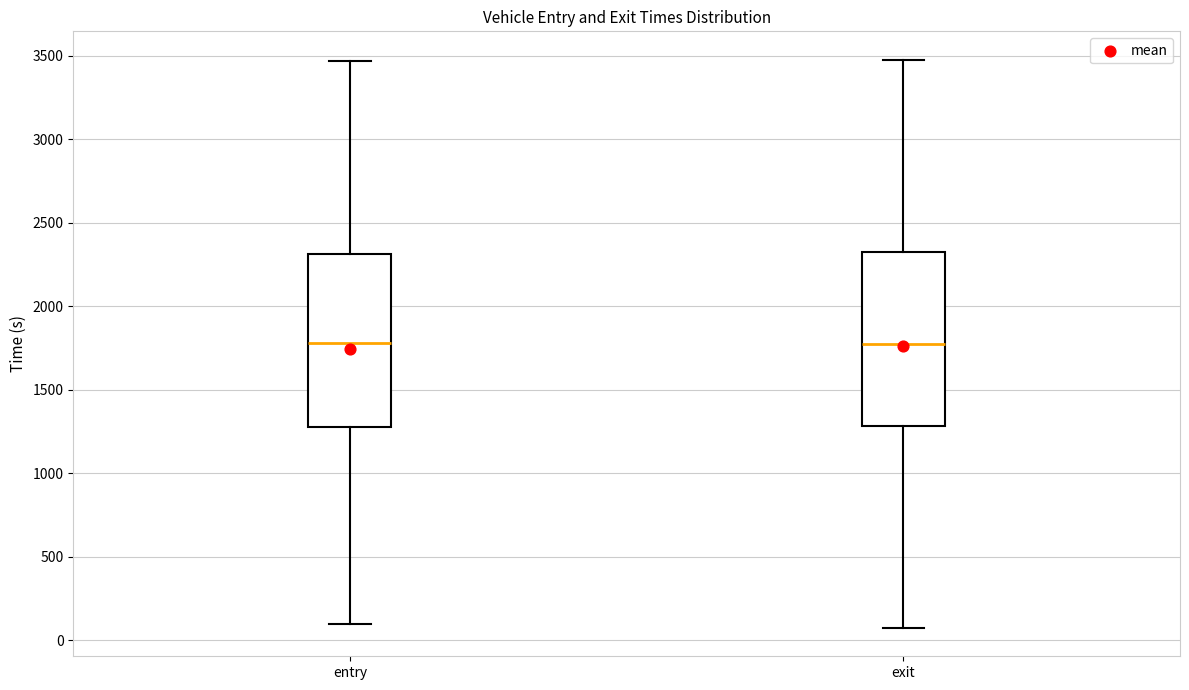

Where is the upper edge of the box for entry on the y-axis? The values are not printed on the chart, so give them approximately, as read against the axis.

2300